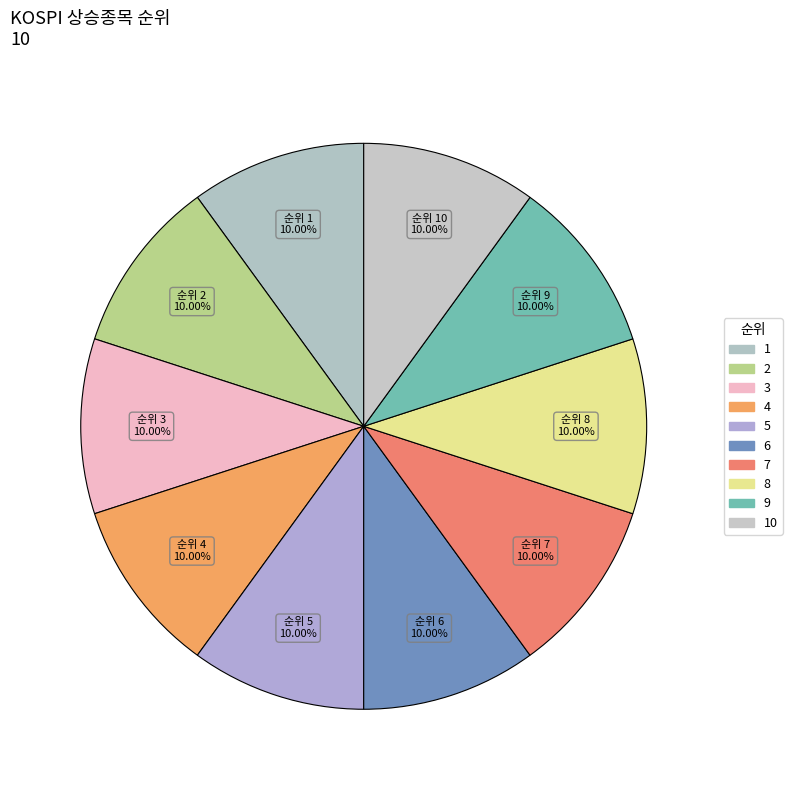

To the nearest percent, what portion does 10 represent?

10%